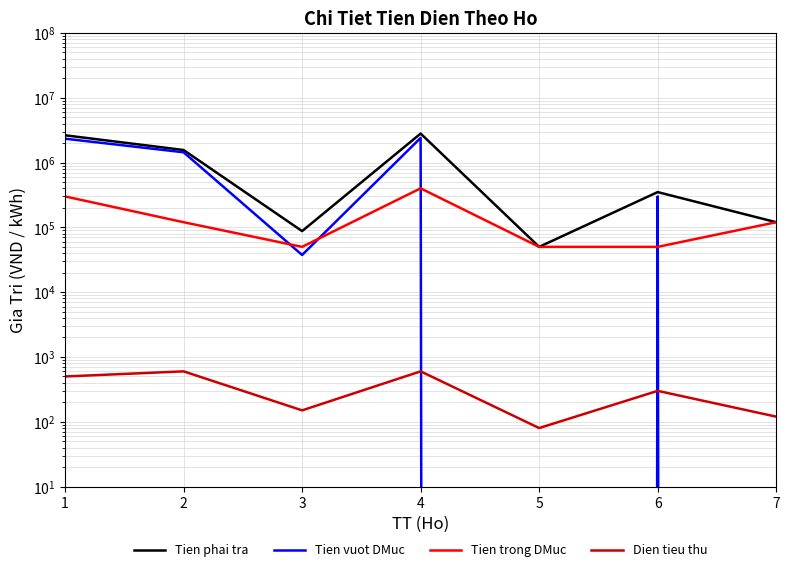

True or false: Dien tieu thu has more than 0 interior local peaks.

True